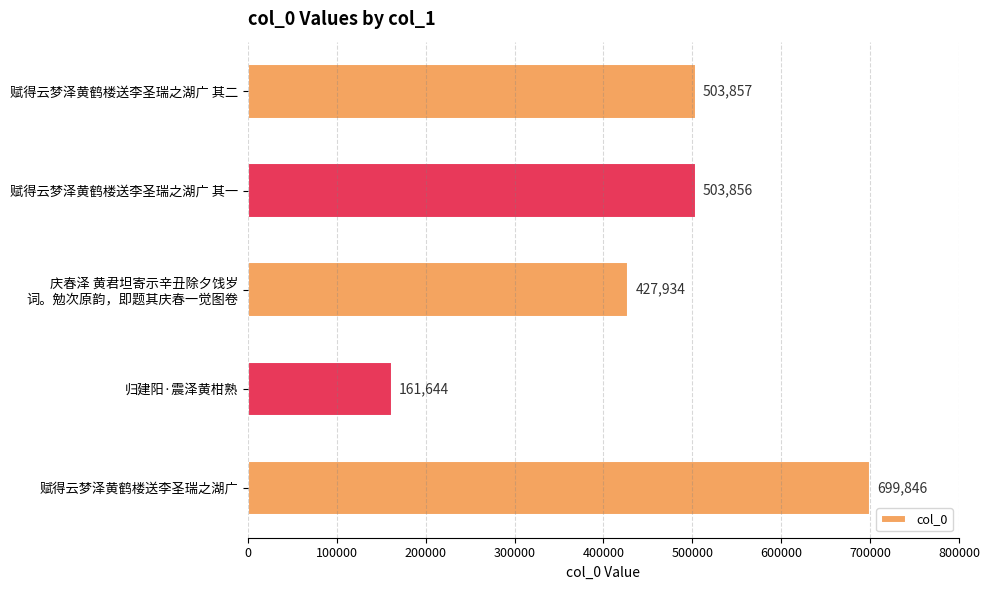

What is the sum of all values?

2297137